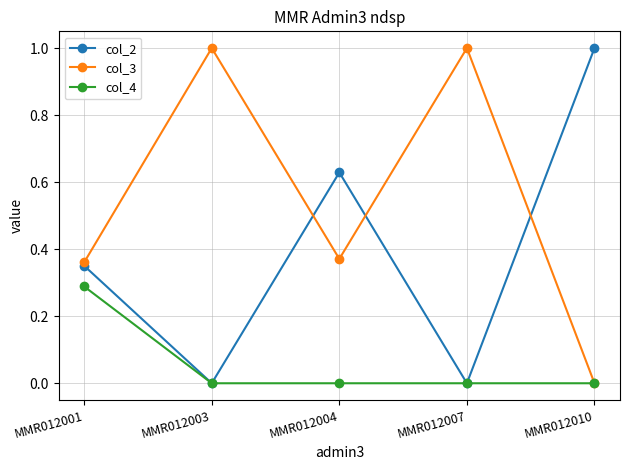

At how many categories does at least one series exceed 0?

5